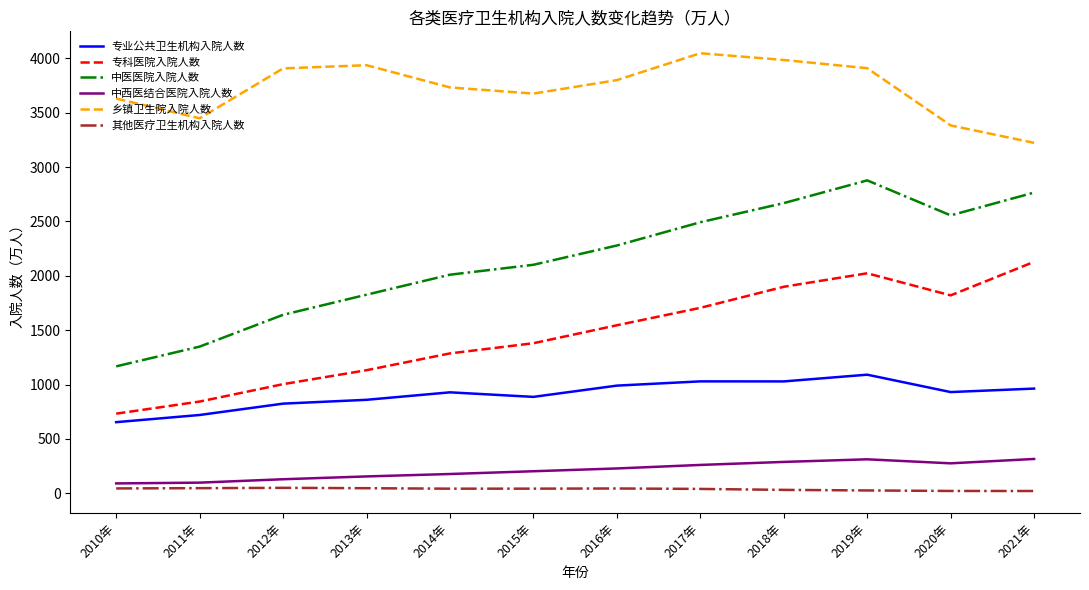

At how many categories does at least one series exceed 3181?

12